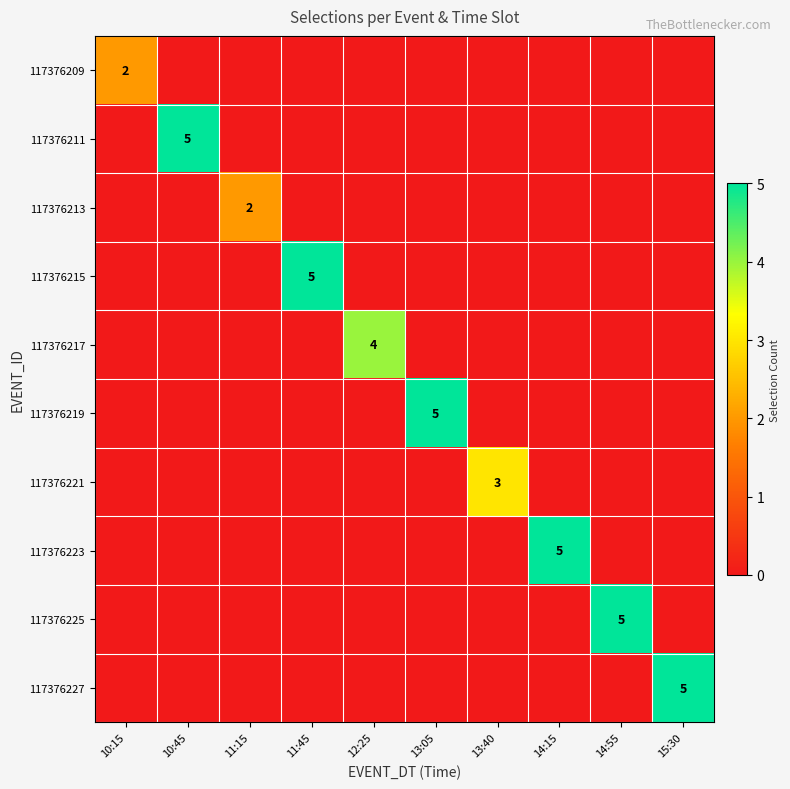

Rank the series at 11:15 from highest to lowest value.

117376213, 117376209, 117376211, 117376215, 117376217, 117376219, 117376221, 117376223, 117376225, 117376227